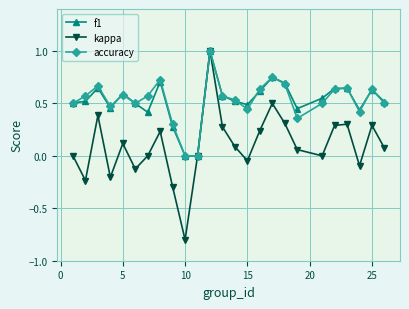

What is the highest value of the kappa series?

1.0